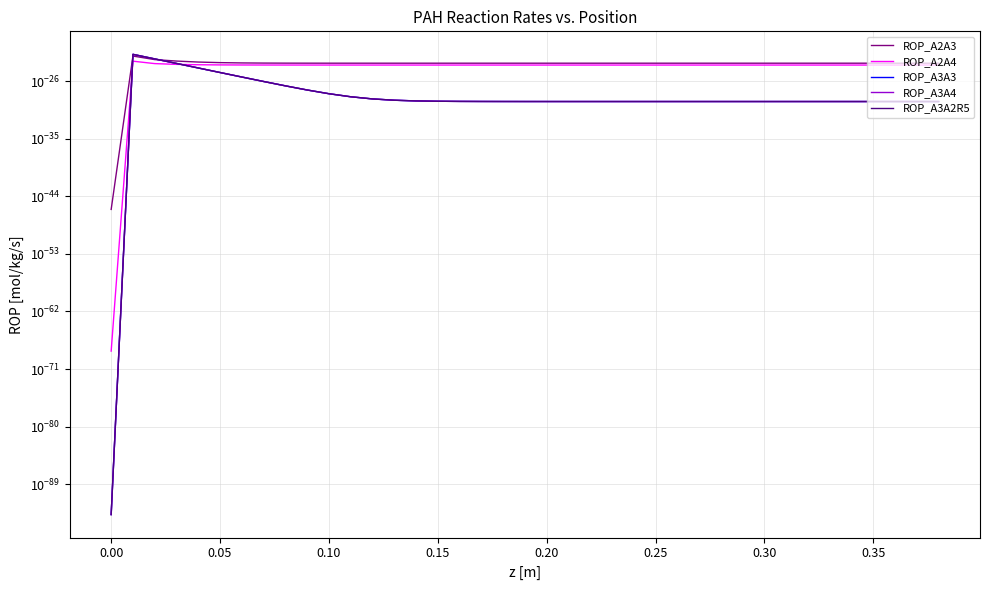

What are all the series names shown in the legend?

ROP_A2A3, ROP_A2A4, ROP_A3A3, ROP_A3A4, ROP_A3A2R5